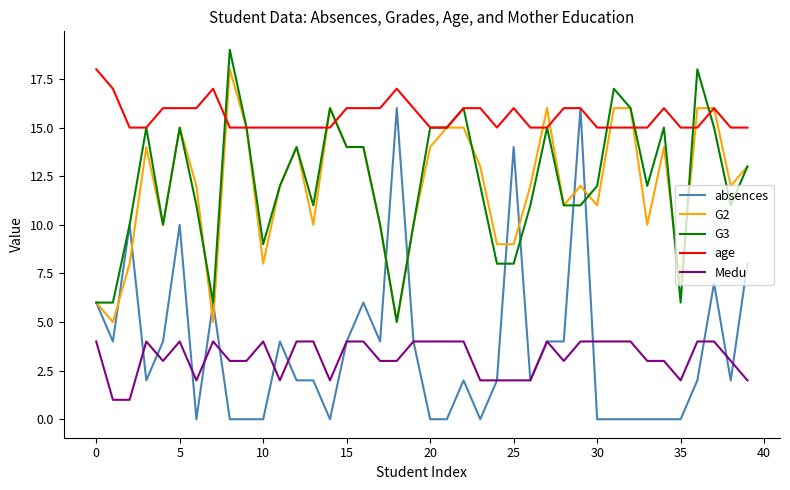

True or false: Medu has more than 1 interior local peaks.

True